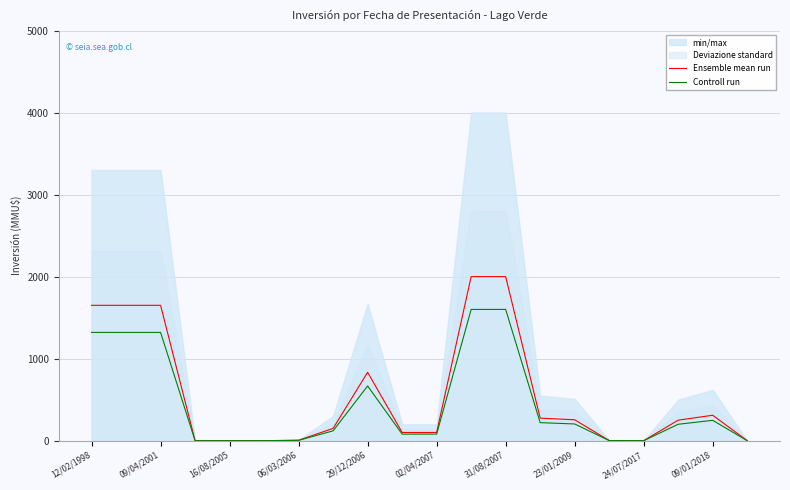

True or false: Ensemble mean run has more than 1 interior local peaks.

True